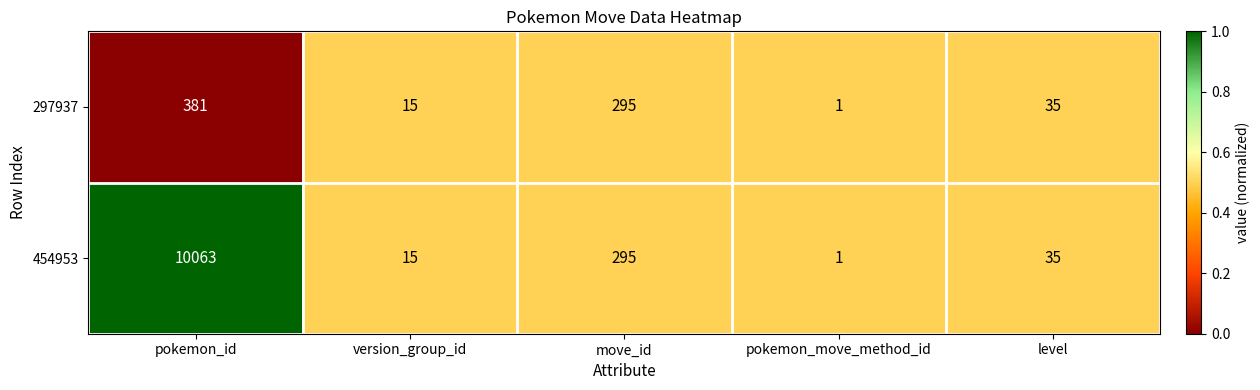

Which series has the largest range (max minus min)?

454953